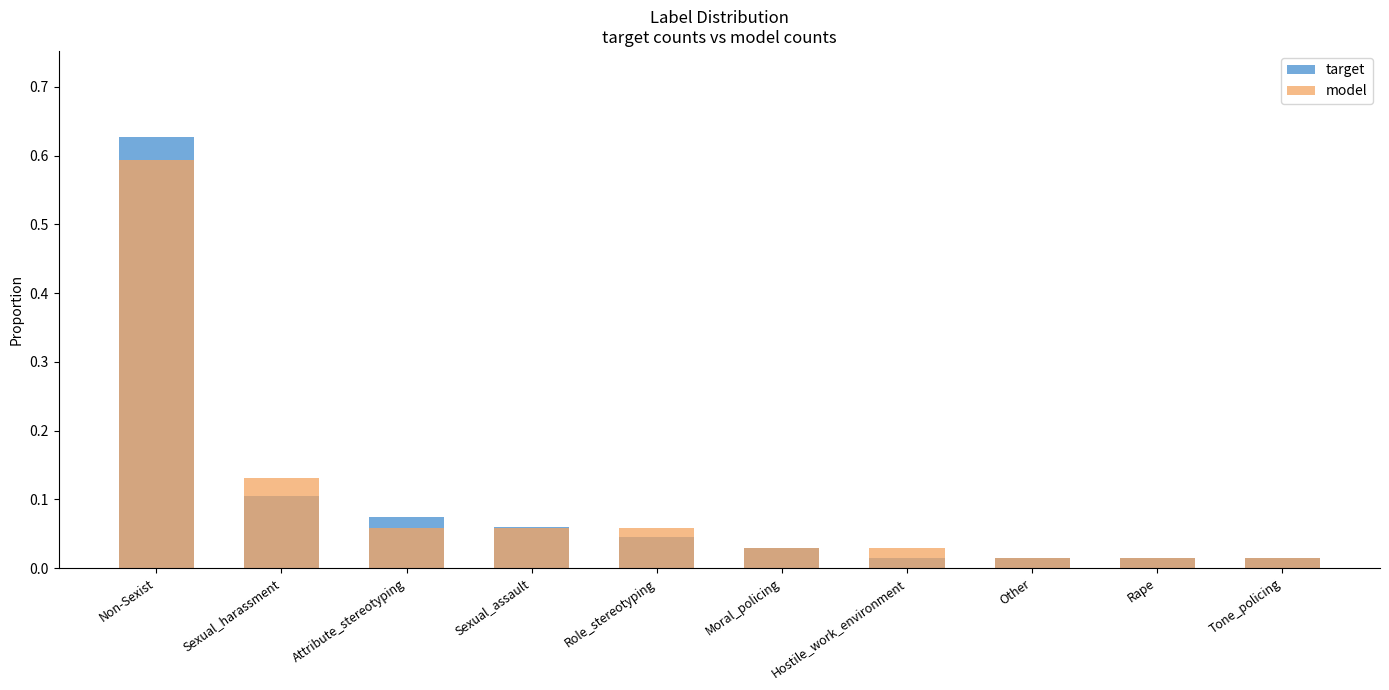

How many bars are there in each group?

2